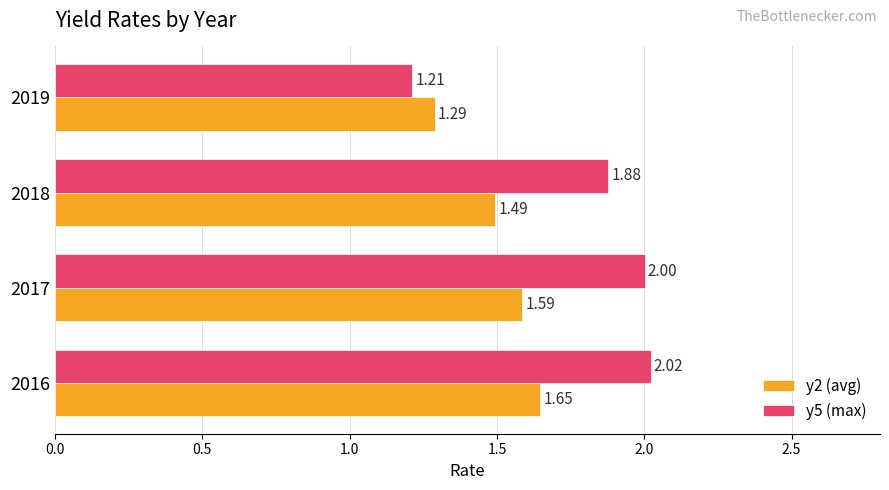

Which series has the largest range (max minus min)?

y5 (max)